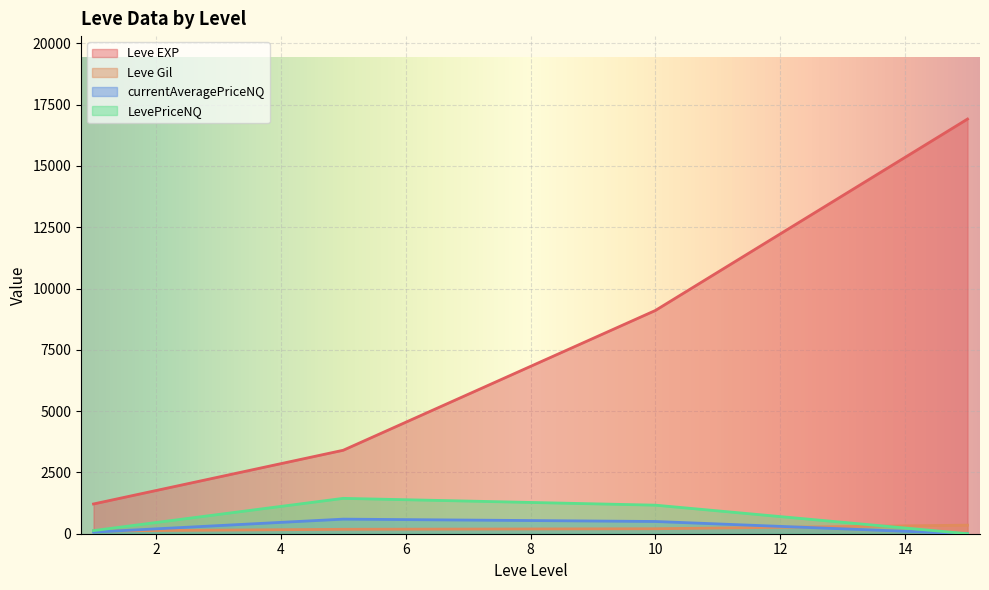

At which category is the sum across all series the highest?

15